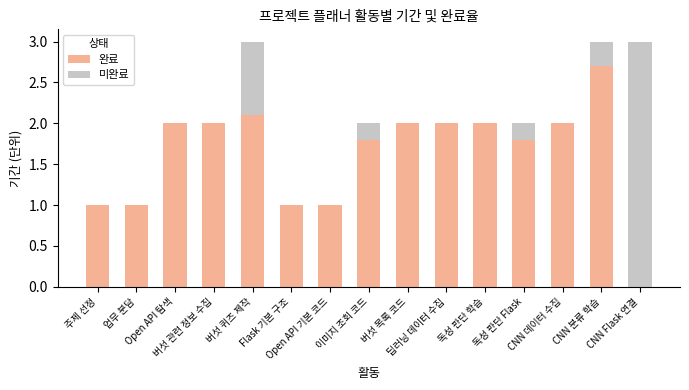

What is the highest value of the 완료 series?

2.7